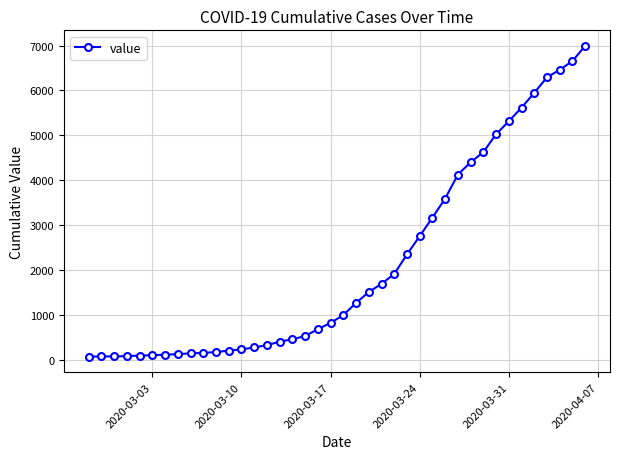

What is the sum of all values?

85677